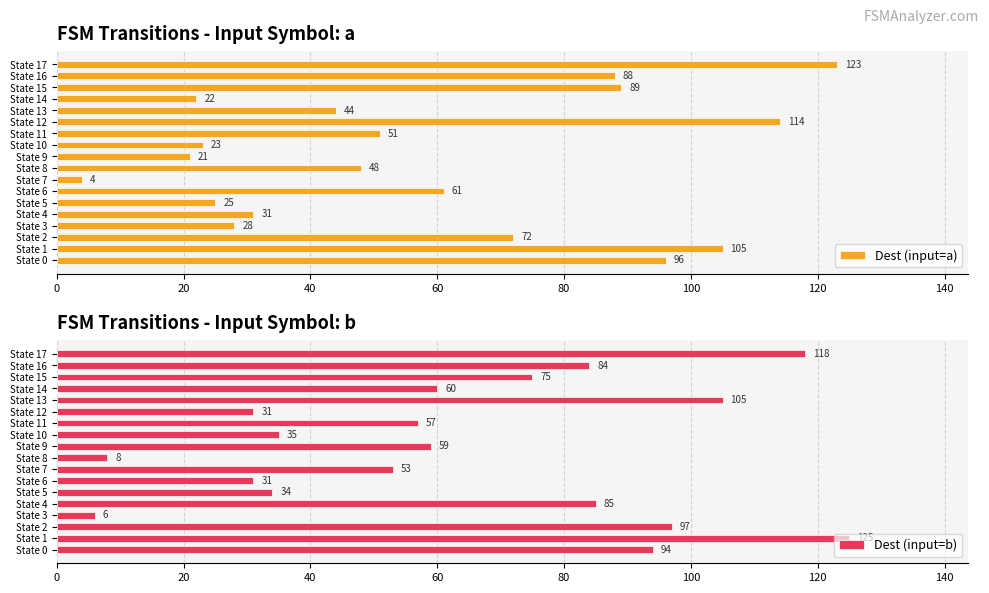

The value of Dest (input=a) at State 12 is 114. True or false?

True